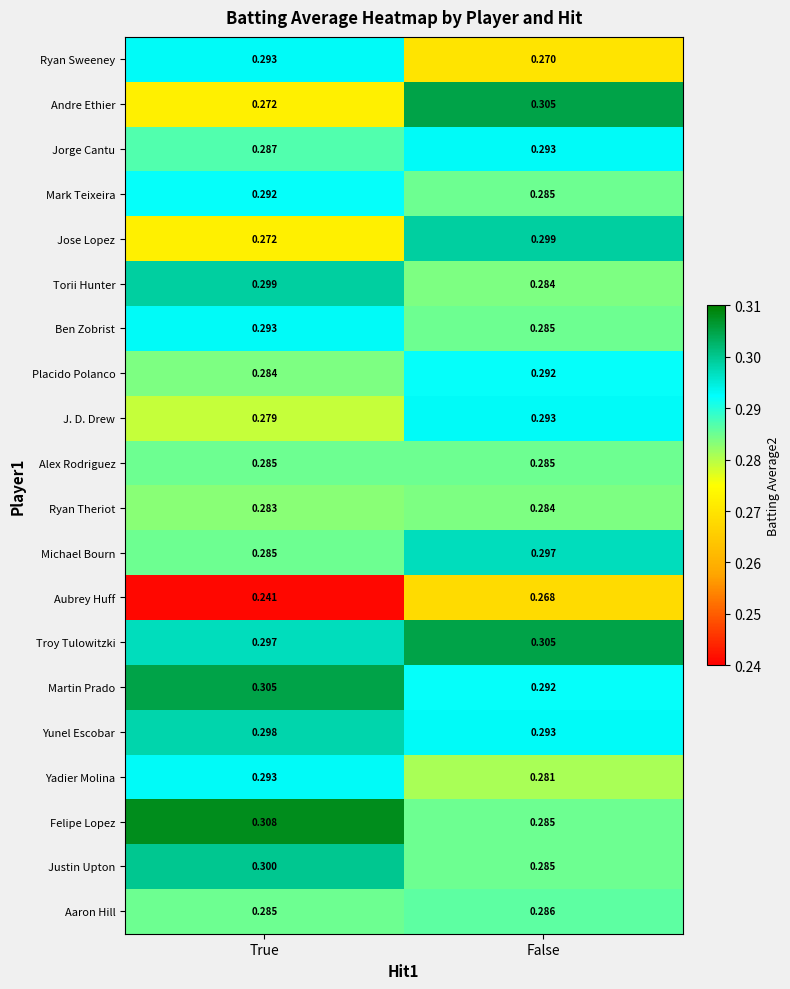

Which series has the largest range (max minus min)?

Andre Ethier